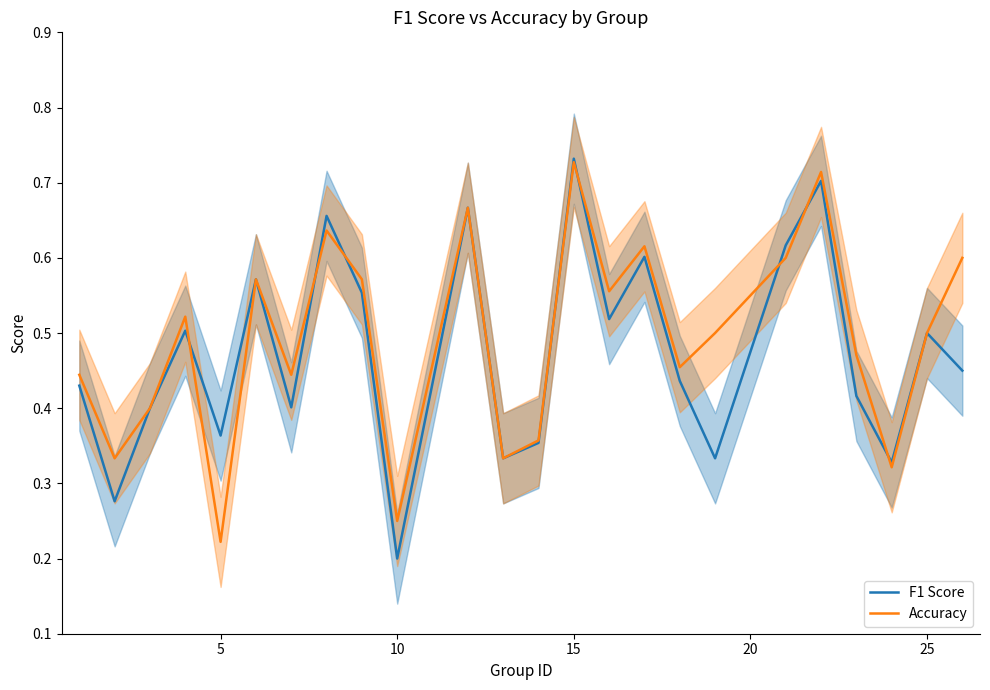

At which label is Accuracy closest to 0?

5